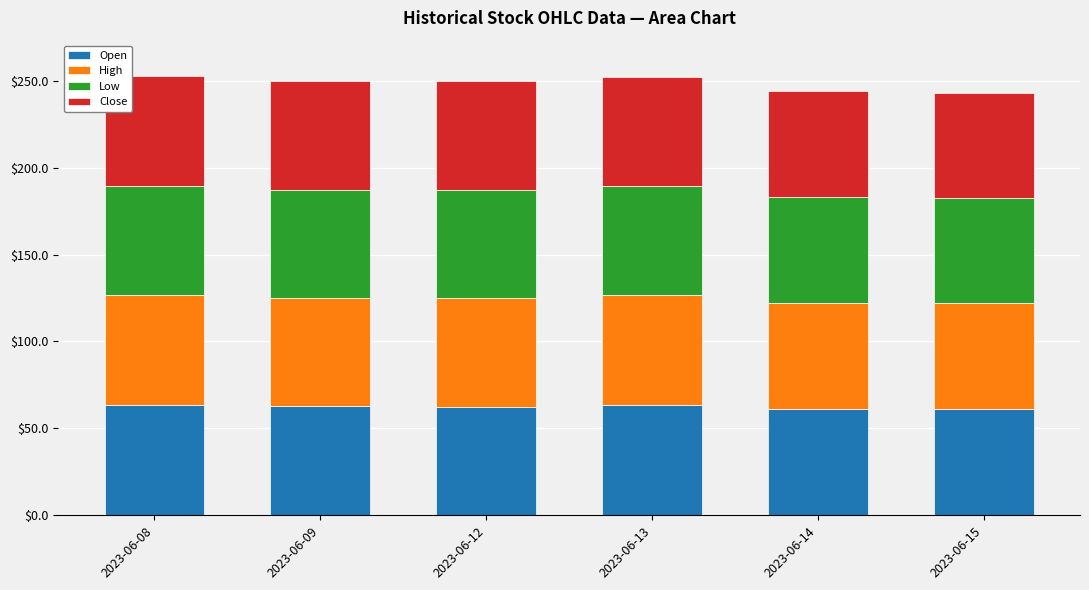

What is the total value across all series at 2023-06-14?

244.3